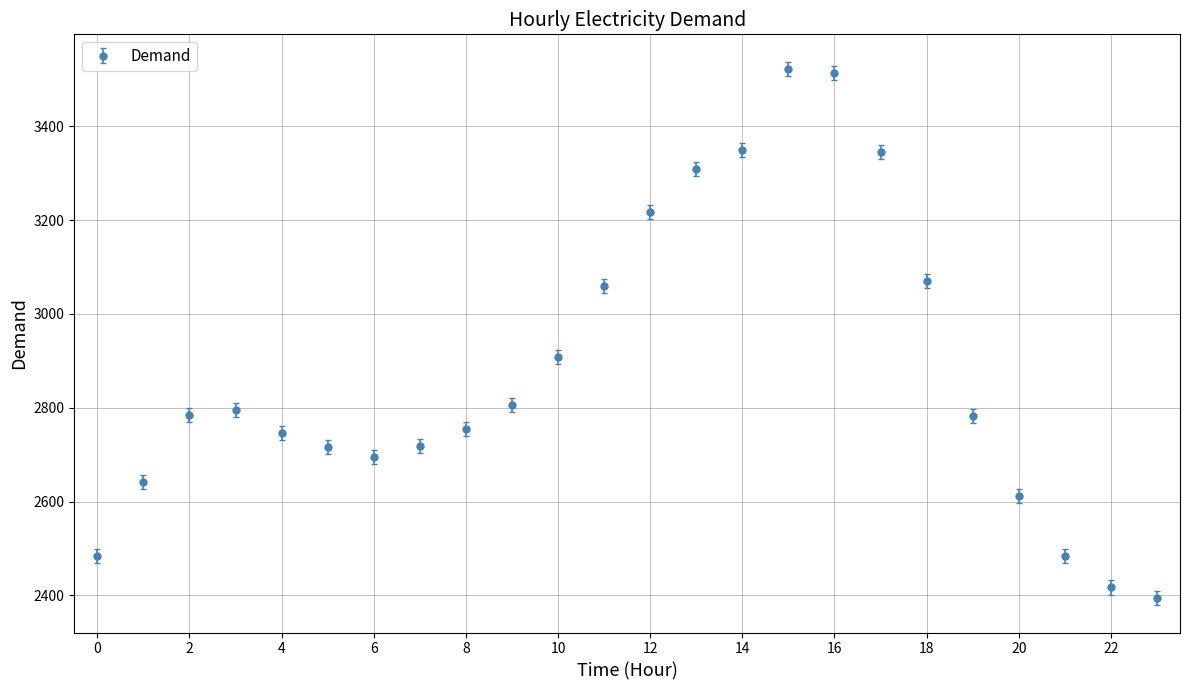

What is the minimum value shown in the chart?

2394